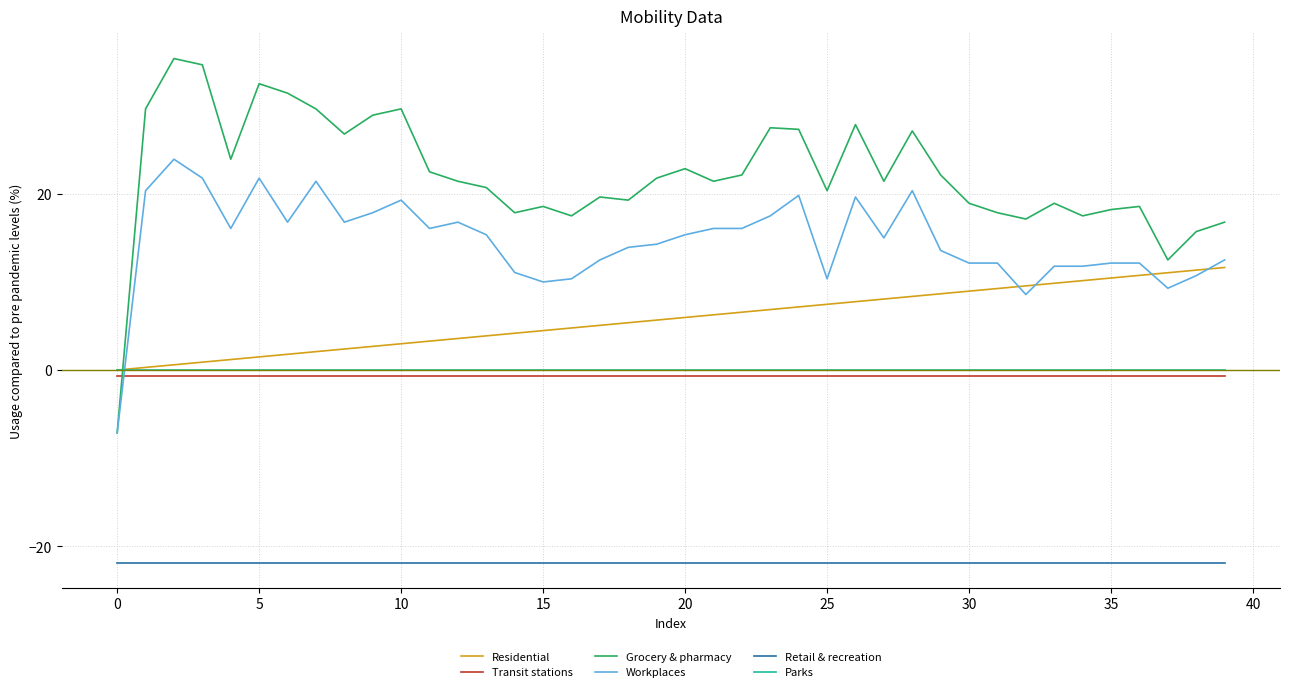

Which series has the largest total across all categories?

Grocery & pharmacy